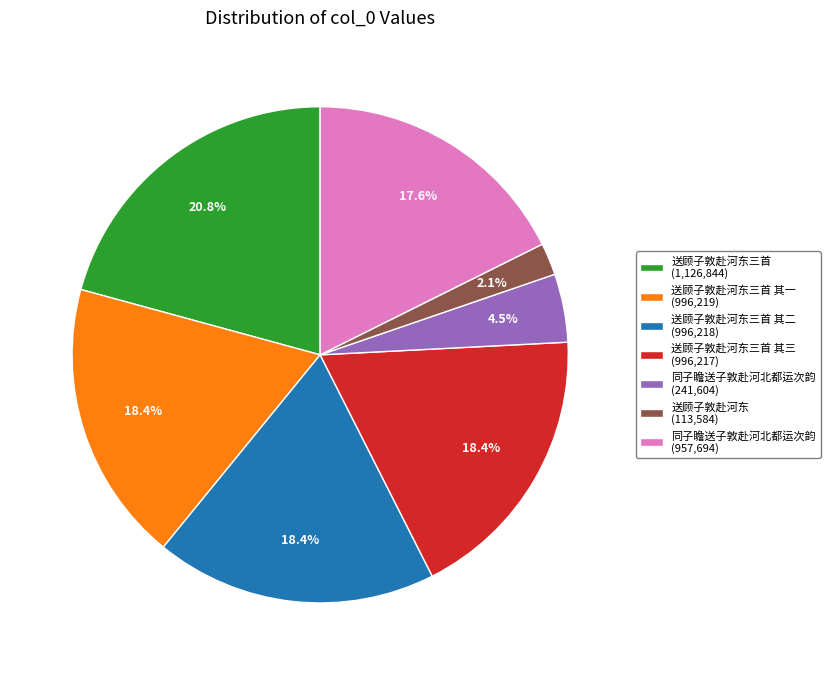

What is the largest slice in the pie chart?

送顾子敦赴河东三首 (1,126,844)